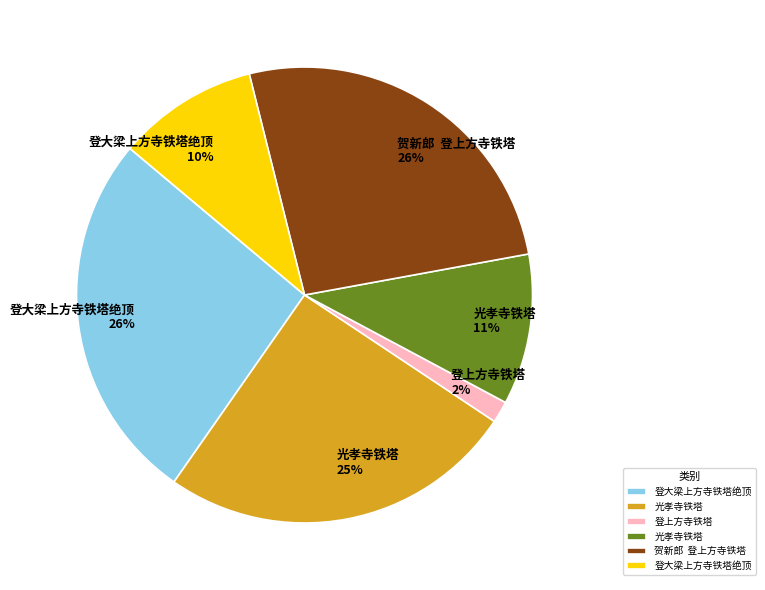

To the nearest percent, what is the average slice percentage?

17%